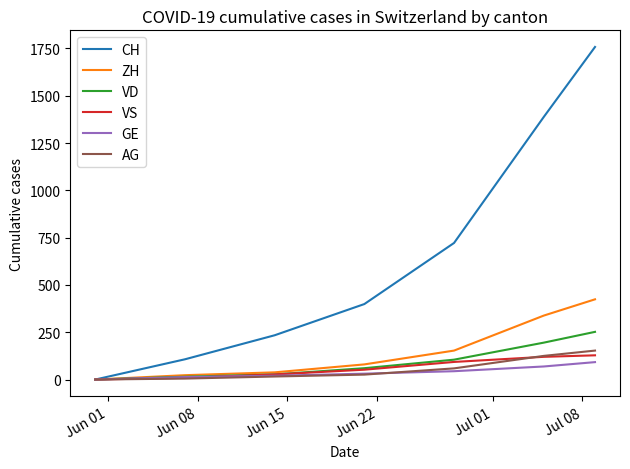

What is the average value of the CH series?

658